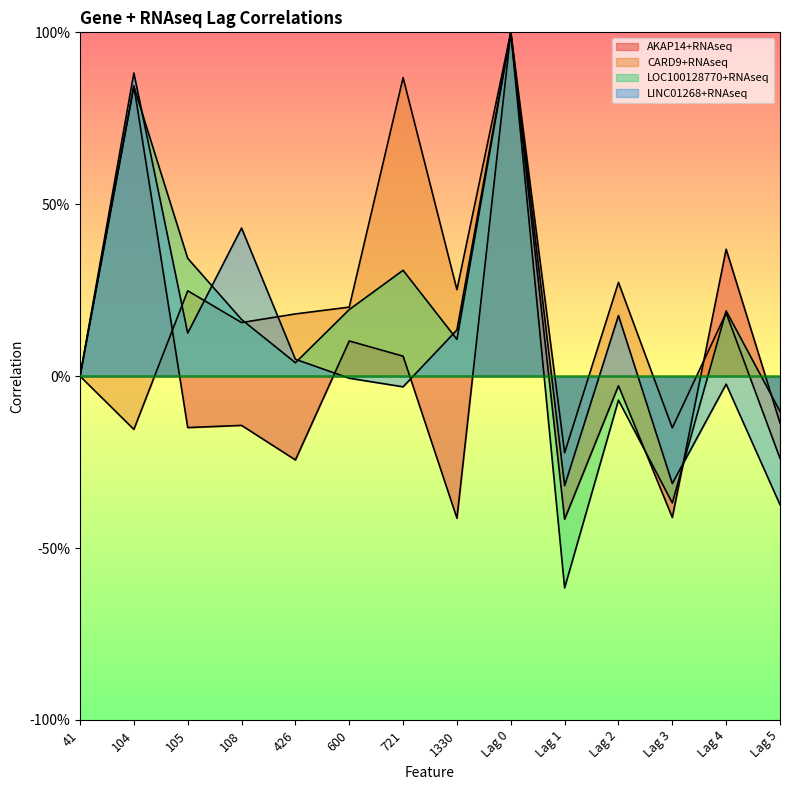

What is the spread (max minus min) of values at Lag 5?

0.3